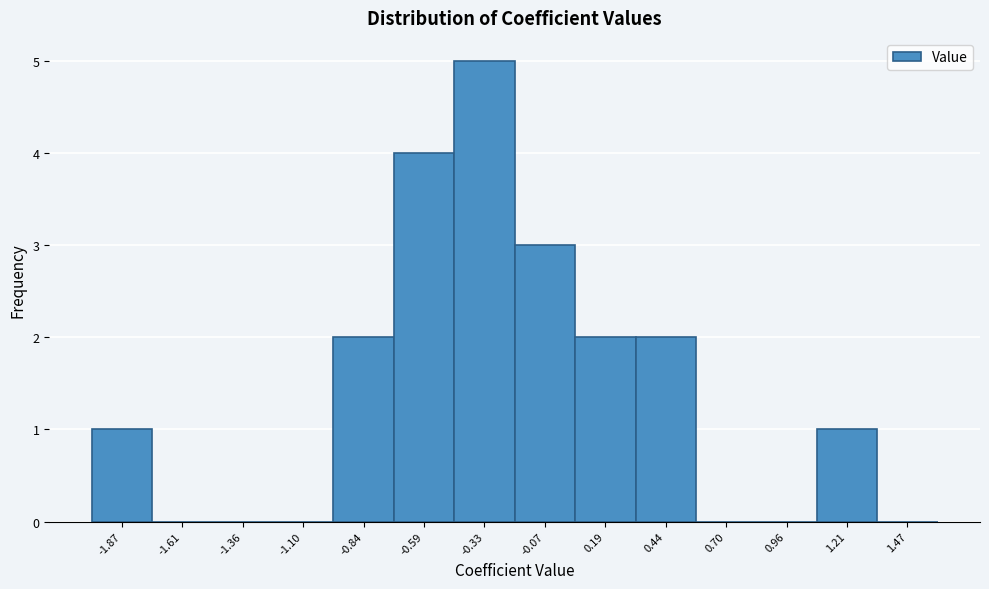

How tall is the bar that spans -0.95 to -0.70 on the x-axis? Neither the bar edges nor the heights are printed on the chart, so give them approximately, as read against the axes.

2